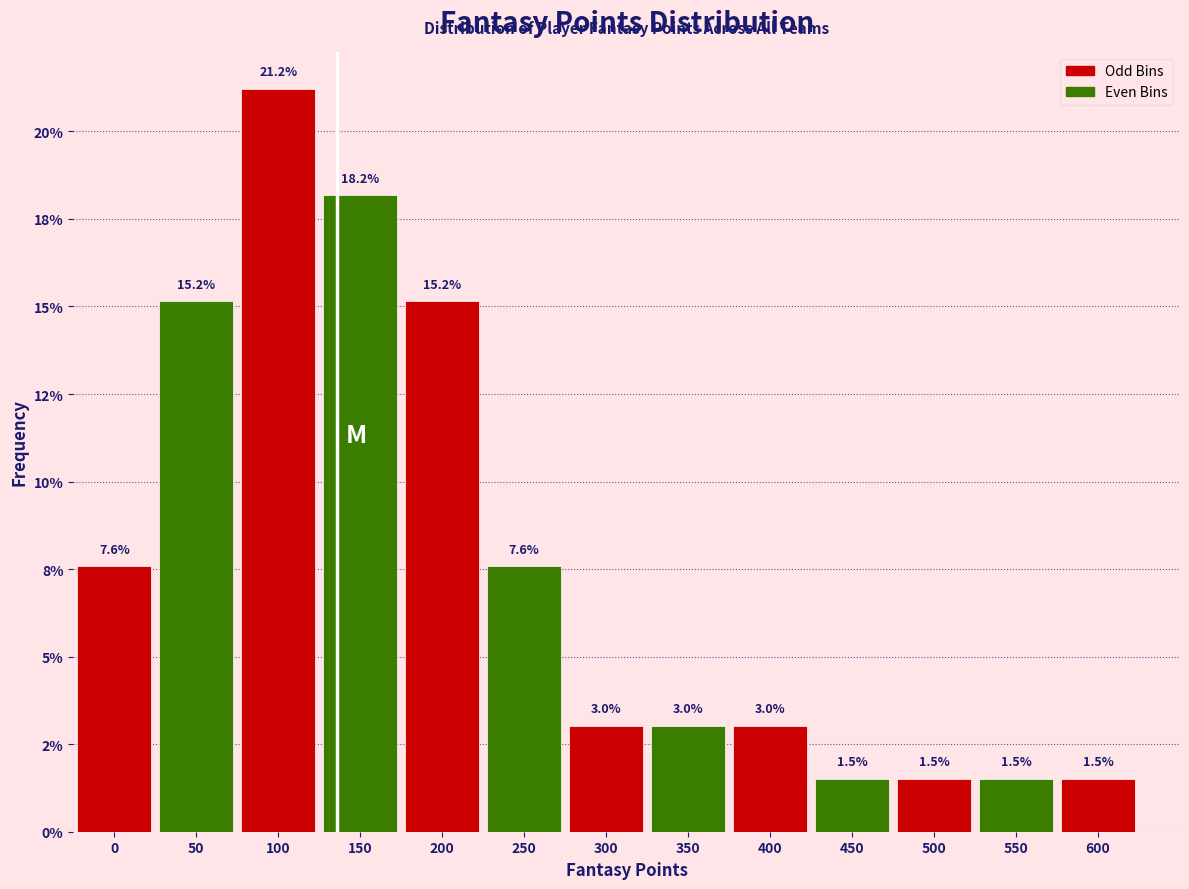

Are the bars horizontal?

No